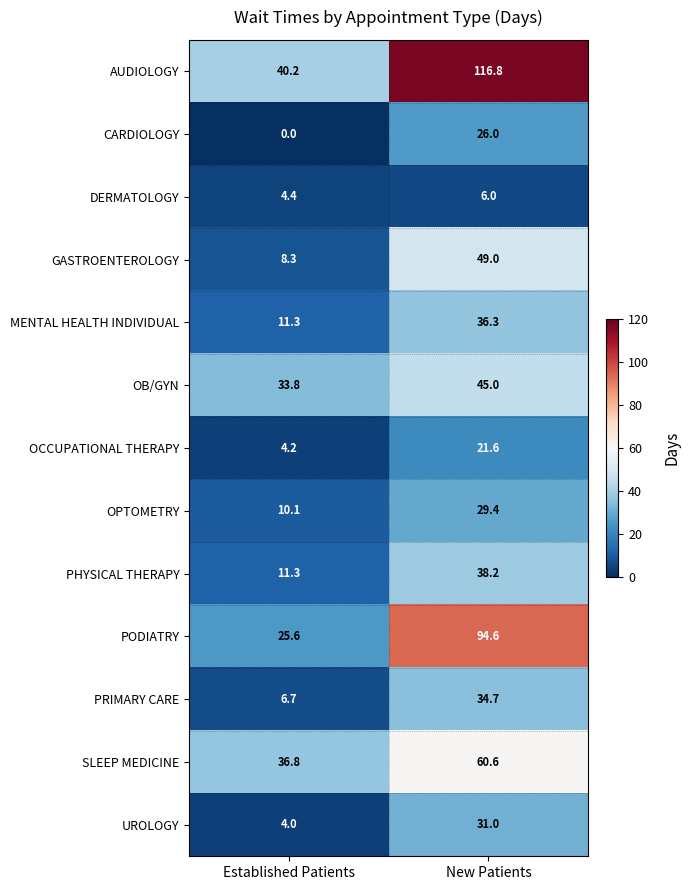

Which series has the largest total across all categories?

AUDIOLOGY